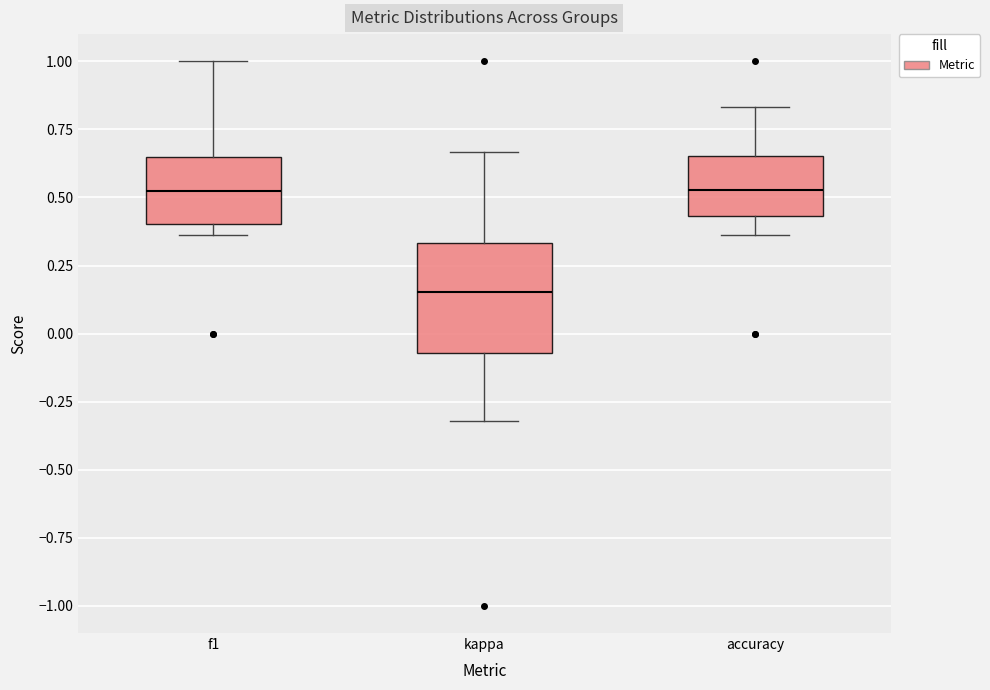

Reading left to right, transcribe this box plot: for each box, give where its median line is, the range the box spans, and where its two whiskers end, as read against the y-axis. The values are not printed on the chart, so give them approximately, as read against the axis.

f1: median 0.50, box 0.40 to 0.65, whiskers 0.35 to 1.00
kappa: median 0.15, box -0.05 to 0.35, whiskers -0.30 to 0.65
accuracy: median 0.55, box 0.45 to 0.65, whiskers 0.35 to 0.85